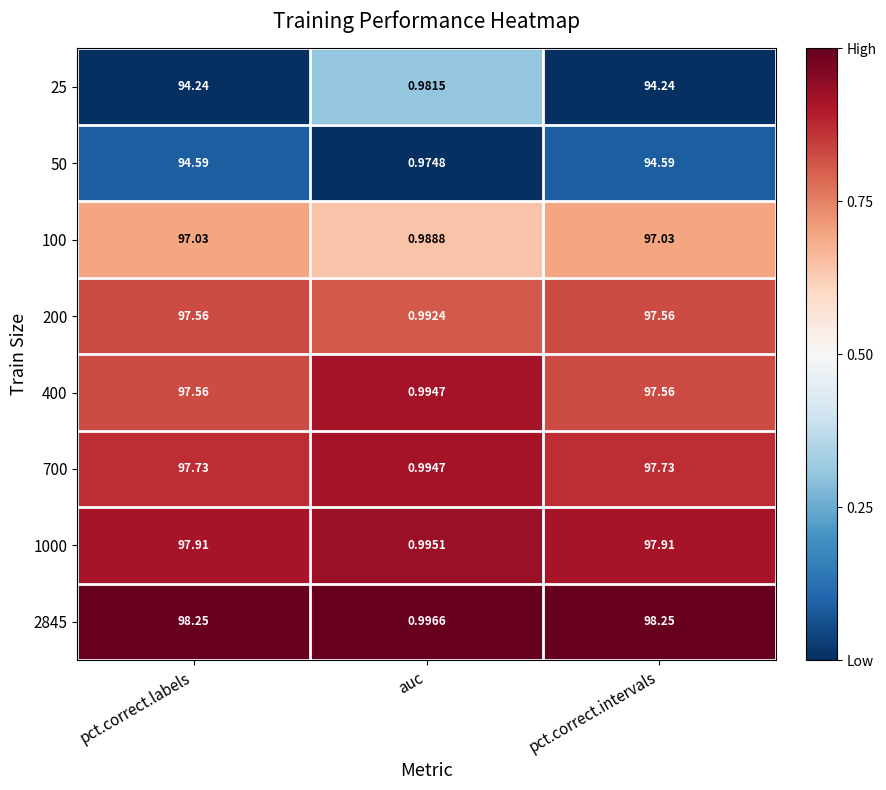

At which category does the chart reach its minimum across all series?

auc